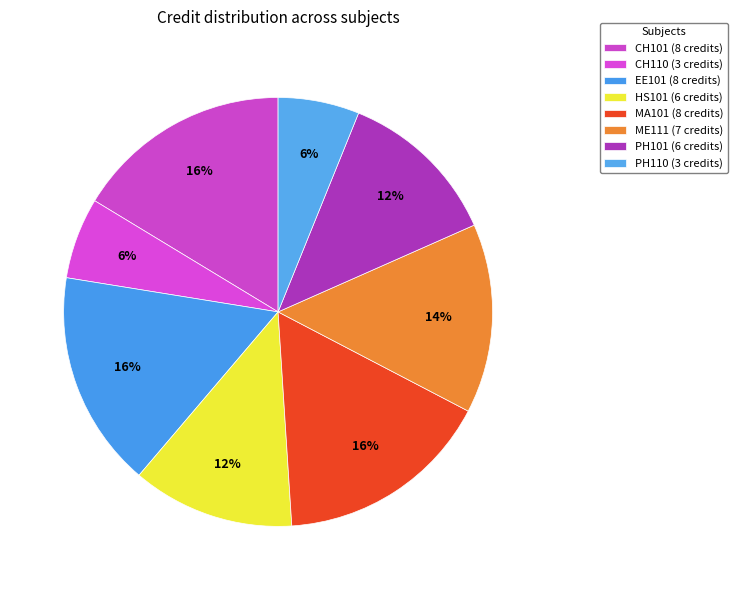

How many slices are in this pie chart?

8